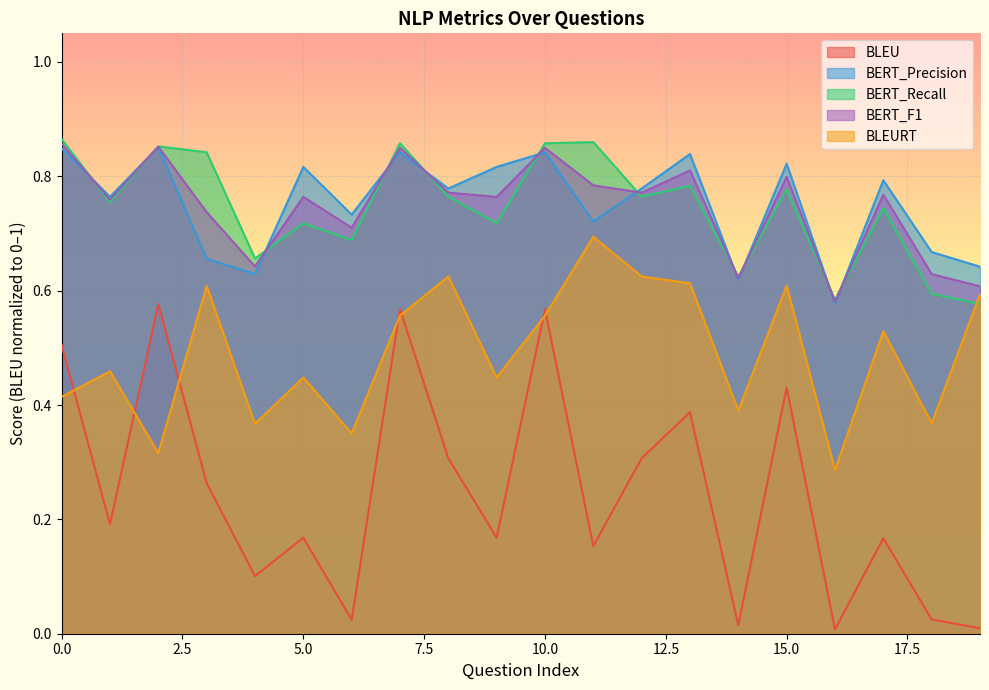

At 3, list the series in order from largest to smallest.

BERT_Recall, BERT_F1, BERT_Precision, BLEURT, BLEU